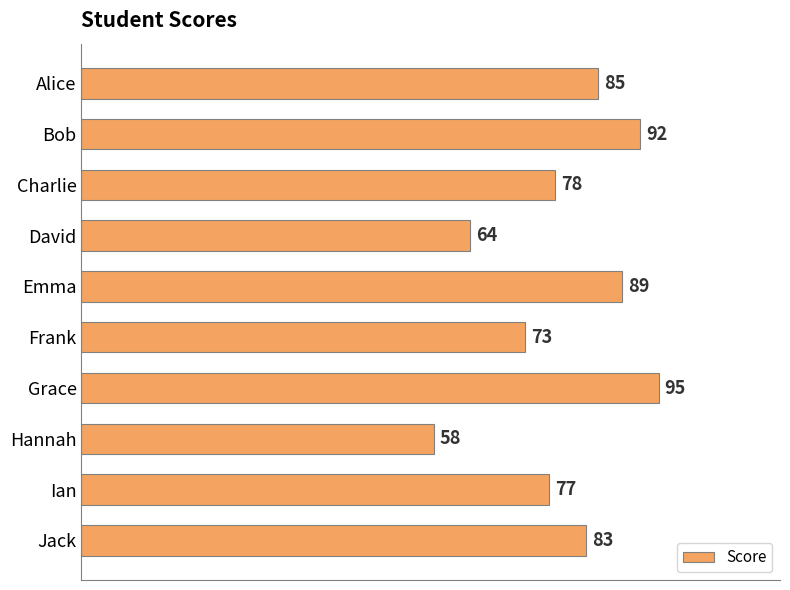

Reading bottom to top, extract all data points from this chart.

Jack=83	Ian=77	Hannah=58	Grace=95	Frank=73	Emma=89	David=64	Charlie=78	Bob=92	Alice=85